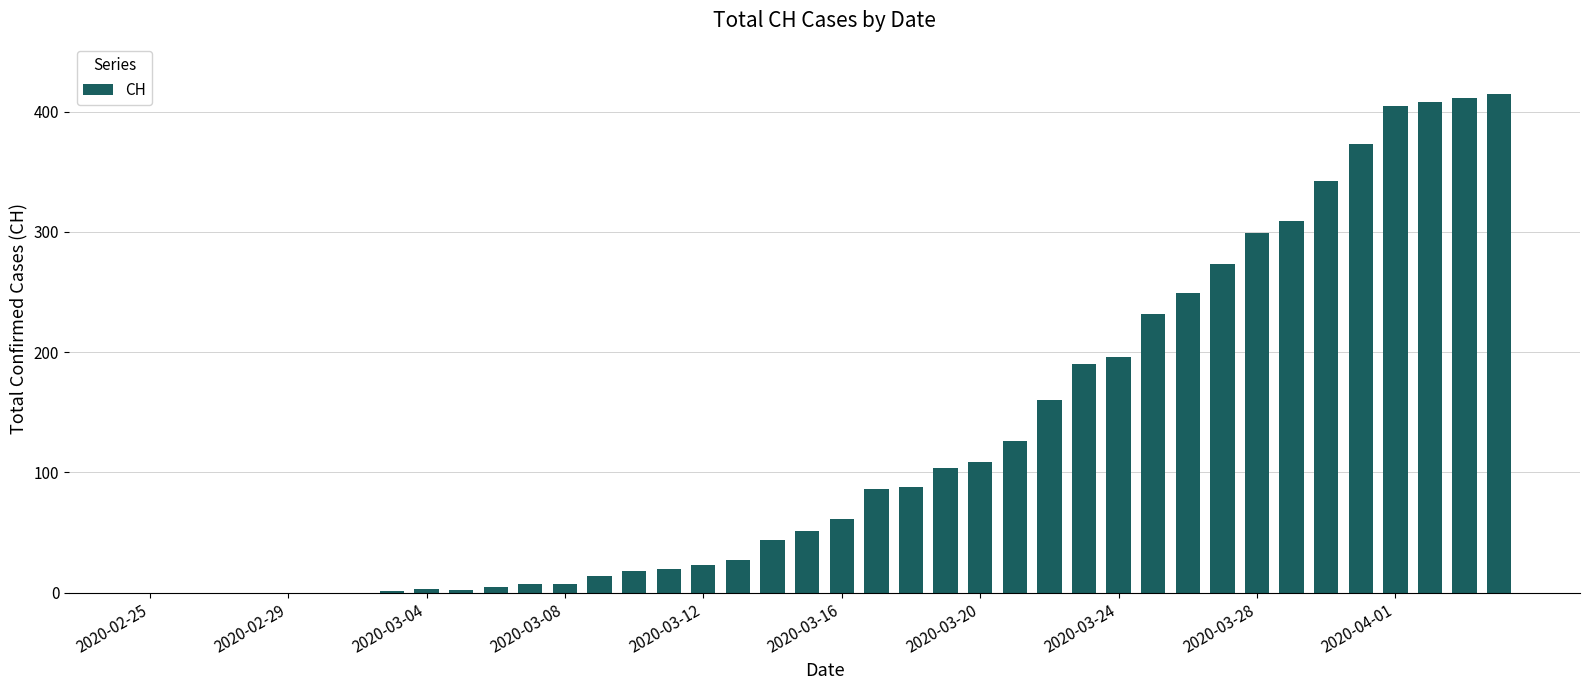

Reading left to right, what are all the values shown in this chart?

0	0	0	0	0	0	0	1	3	2	5	7	7	14	18	20	23	27	44	51	61	86	88	104	109	126	160	190	196	232	249	273	299	309	342	373	405	408	411	415